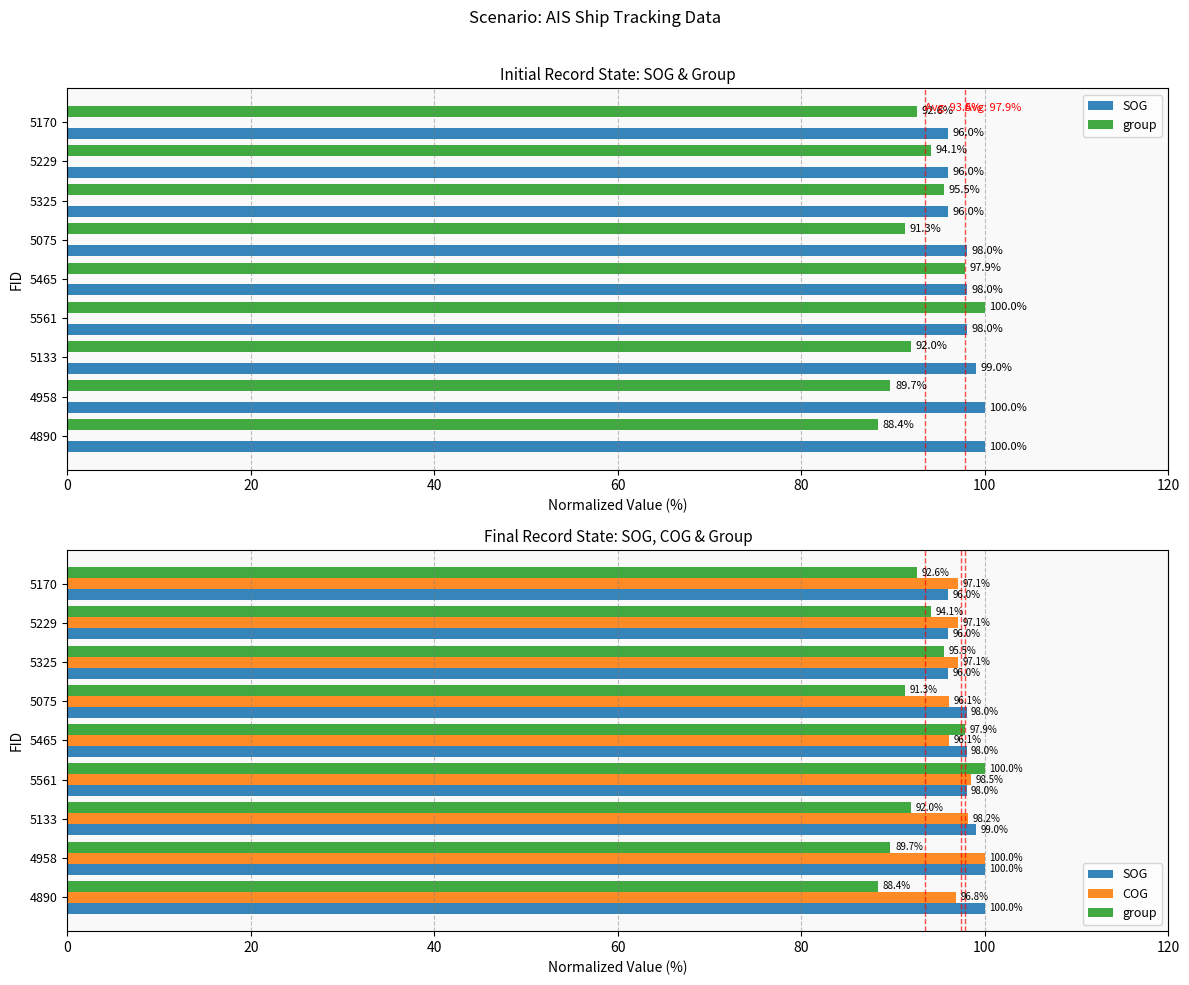

How many categories are shown in the chart?

9